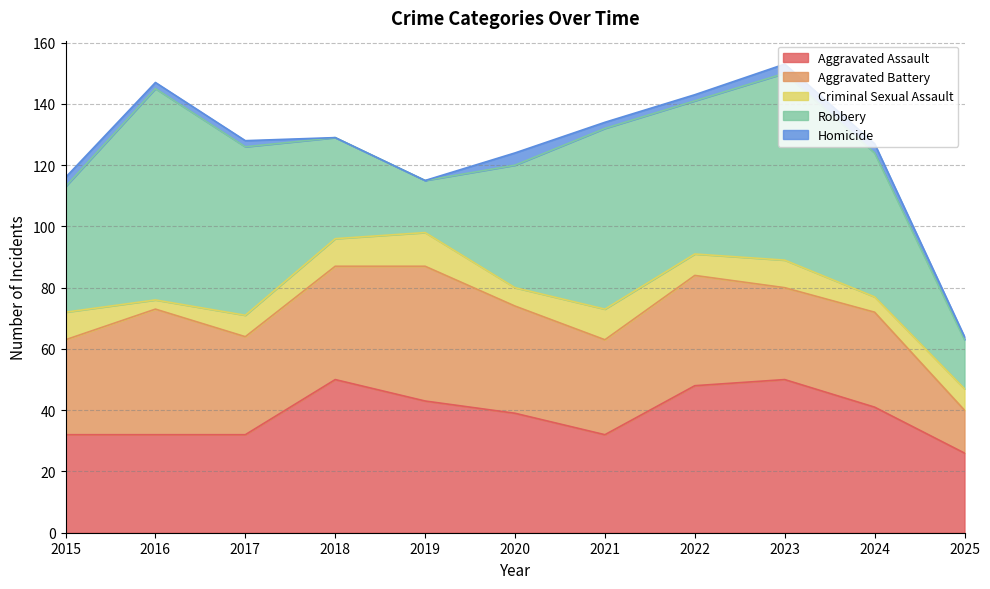

What is the sum of the Aggravated Assault values at 2020 and 2021?

71